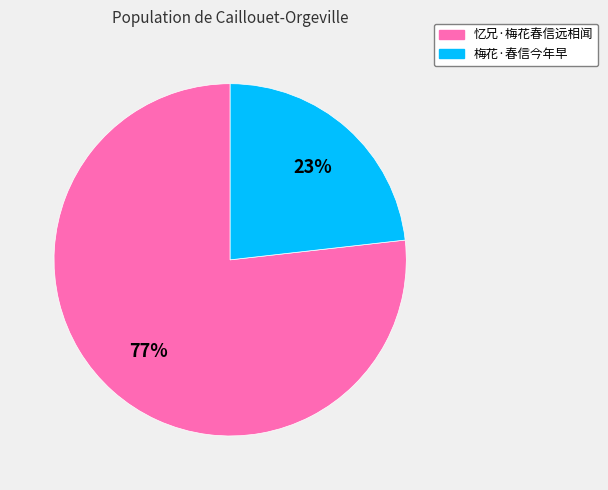

Count the number of slices in the pie.

2